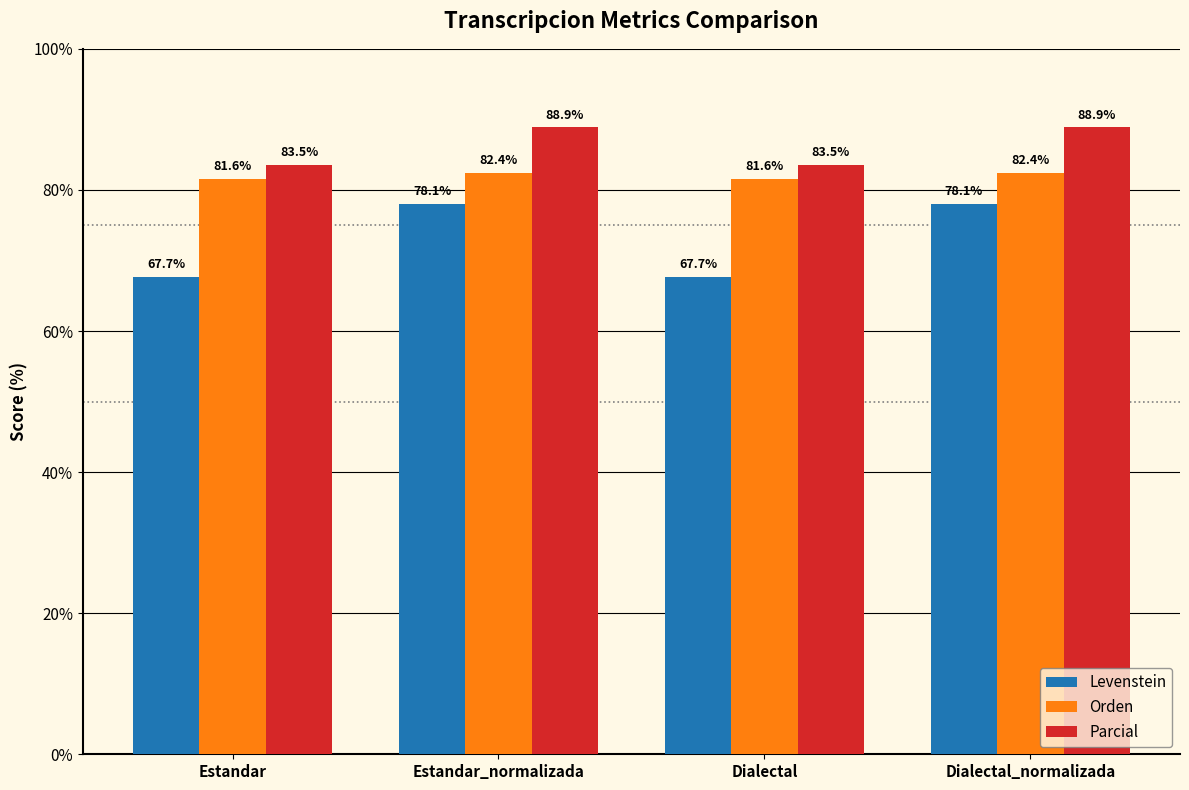

What is the lowest value of the Orden series?

81.6